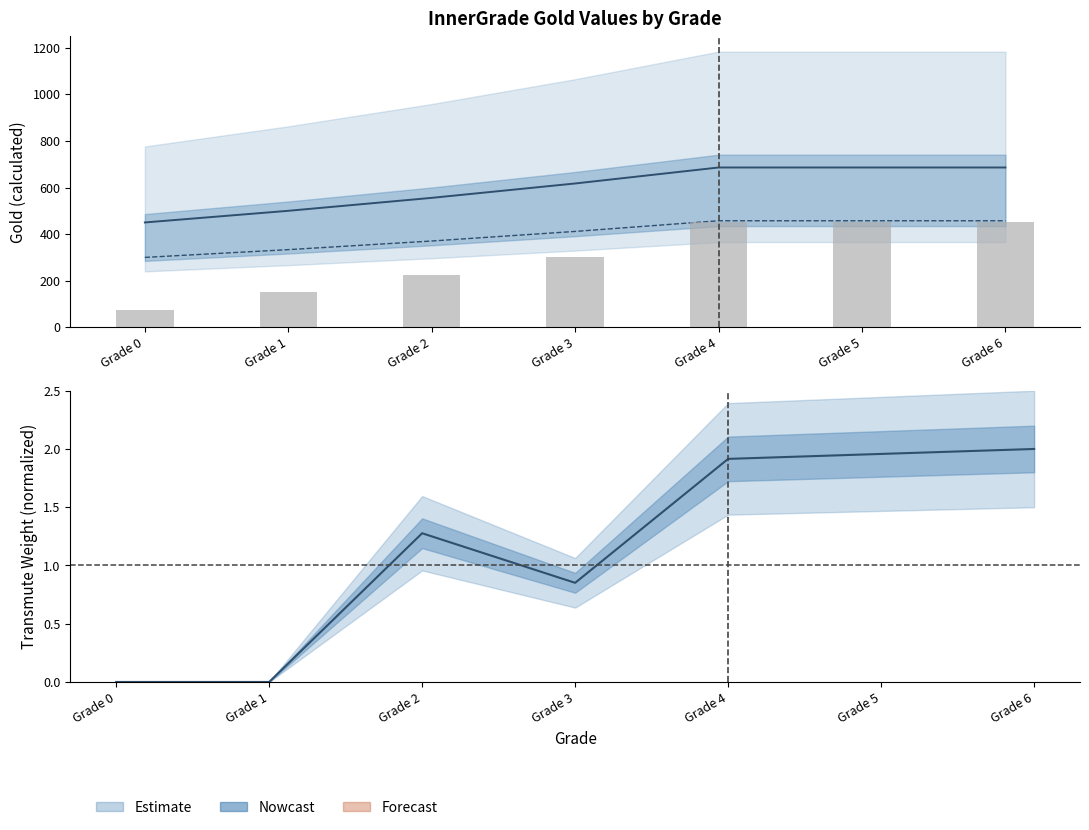

Does the chart contain any negative values?

No